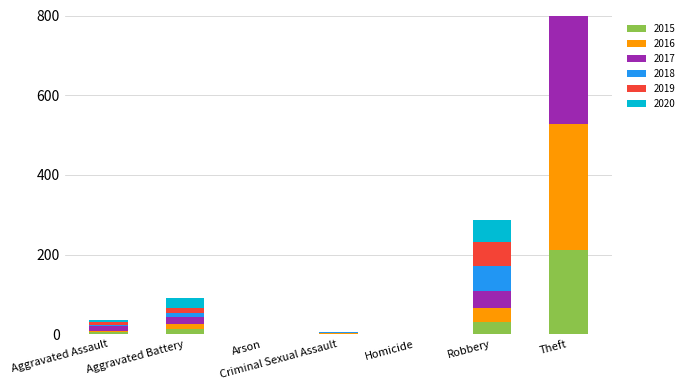

How many values in the 2020 series exceed 4?

3